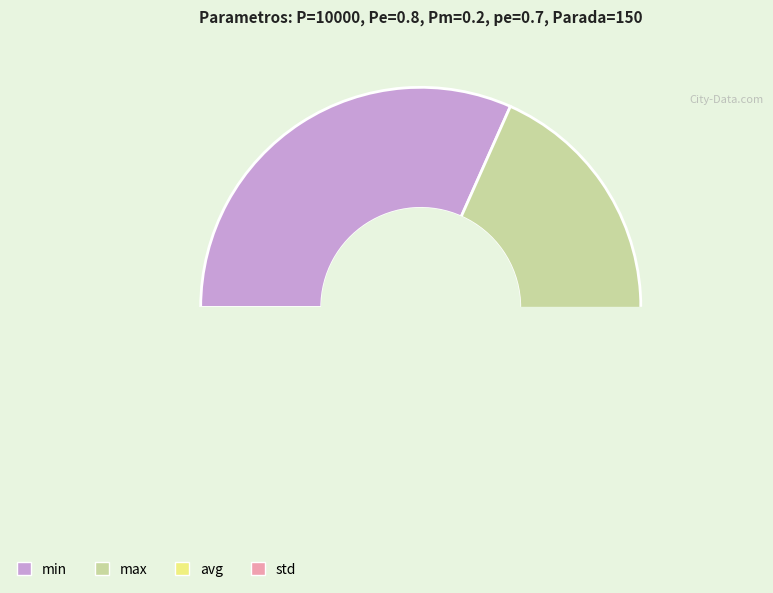

Which has a higher value, max or avg?

max